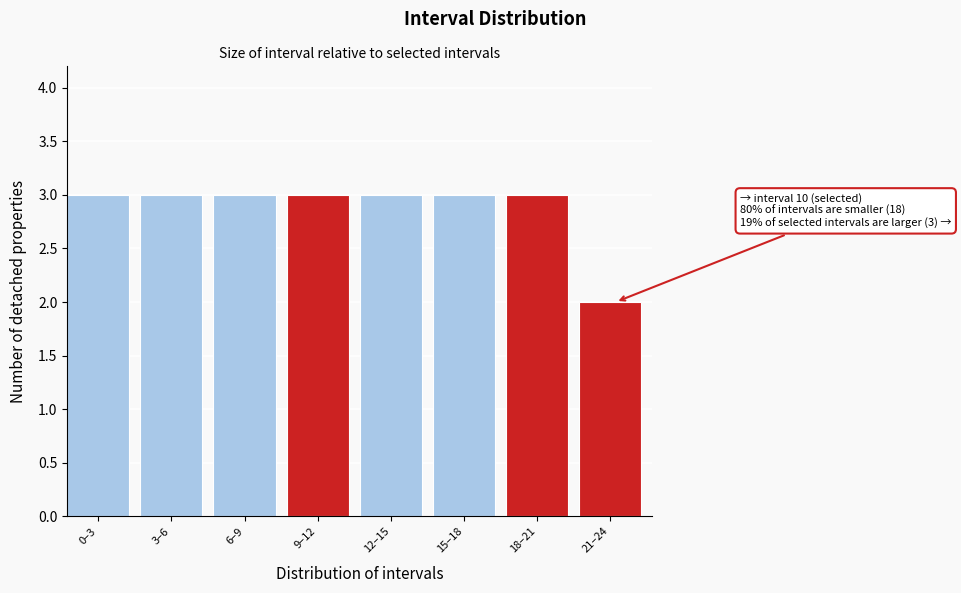

Reading left to right, transcribe all the data shown in this chart.

0–3=3	3–6=3	6–9=3	9–12=3	12–15=3	15–18=3	18–21=3	21–24=2